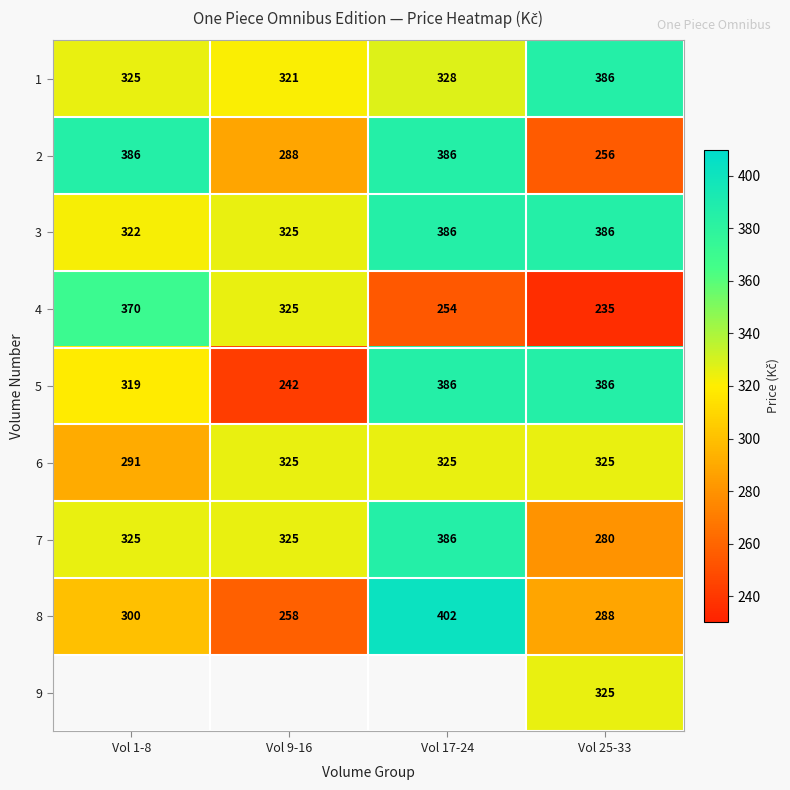

At which label is 3 closest to 354?

Vol 9-16